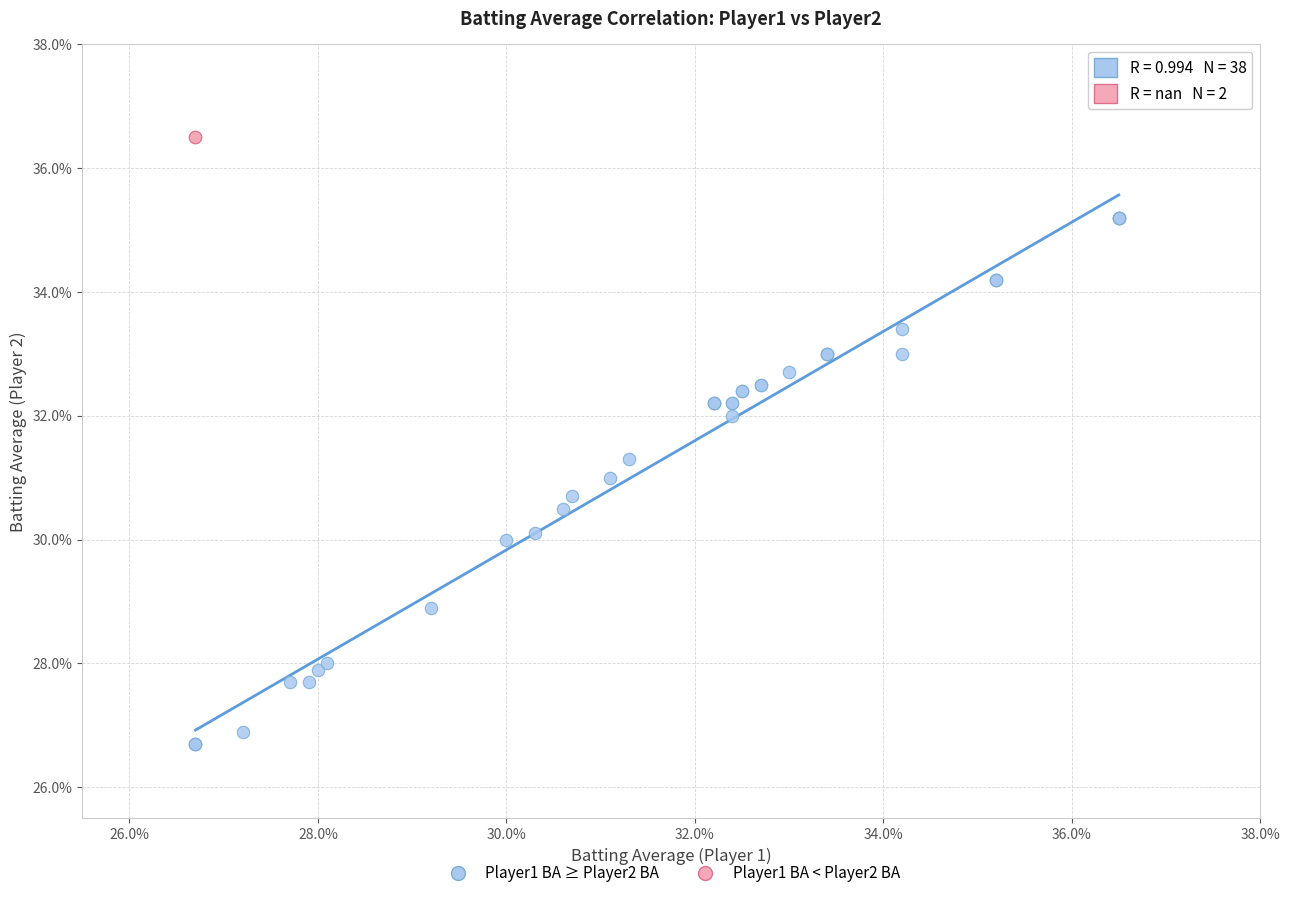

What are all the series names shown in the legend?

Player1 BA ≥ Player2 BA, Player1 BA < Player2 BA